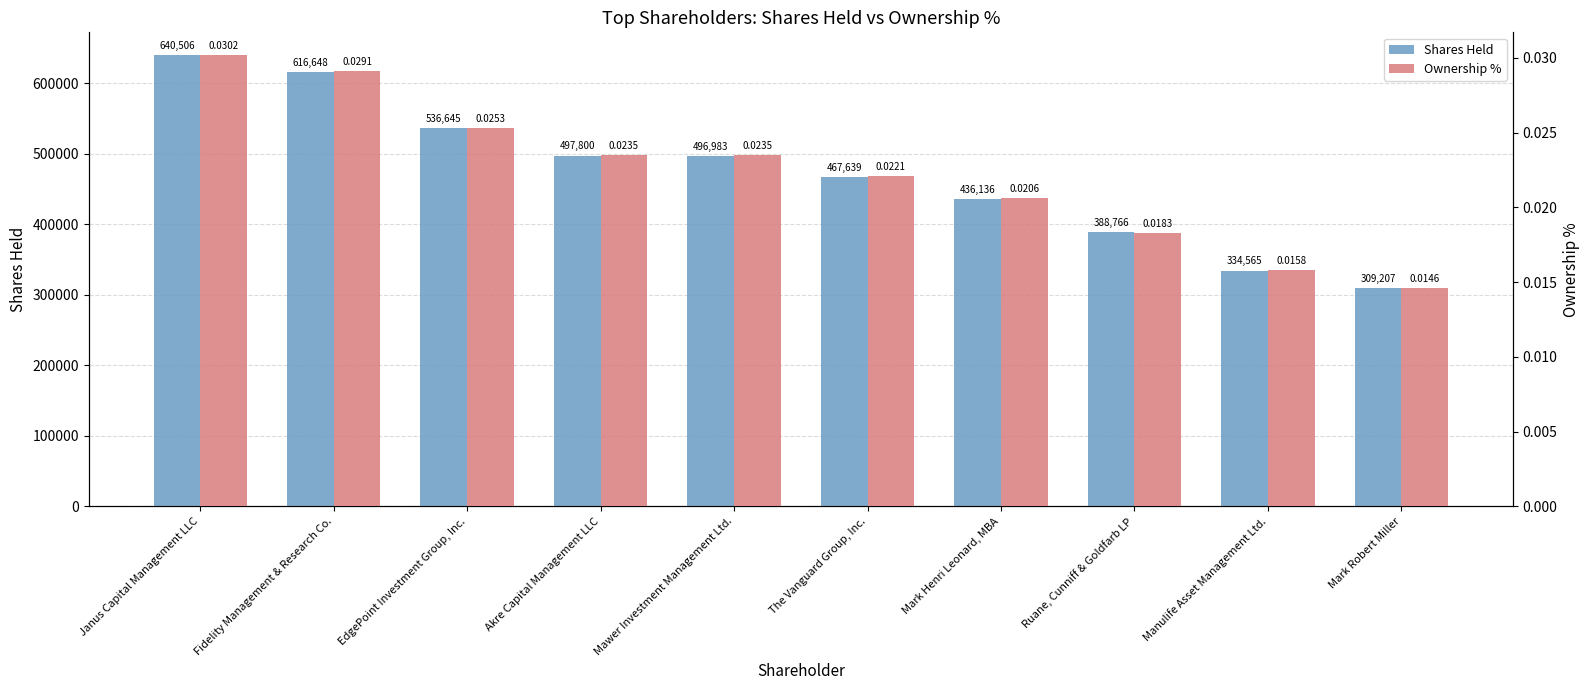

Reading right to left, list all the values displayed in this chart.

Shares Held: Mark Robert Miller=309207.0	Manulife Asset Management Ltd.=334565.0	Ruane, Cunniff & Goldfarb LP=388766.0	Mark Henri Leonard, MBA=436136.0	The Vanguard Group, Inc.=467639.0	Mawer Investment Management Ltd.=496983.0	Akre Capital Management LLC=497800.0	EdgePoint Investment Group, Inc.=536645.0	Fidelity Management & Research Co.=616648.0	Janus Capital Management LLC=640506.0
Ownership %: Mark Robert Miller=0.0	Manulife Asset Management Ltd.=0.0	Ruane, Cunniff & Goldfarb LP=0.0	Mark Henri Leonard, MBA=0.0	The Vanguard Group, Inc.=0.0	Mawer Investment Management Ltd.=0.0	Akre Capital Management LLC=0.0	EdgePoint Investment Group, Inc.=0.0	Fidelity Management & Research Co.=0.0	Janus Capital Management LLC=0.0